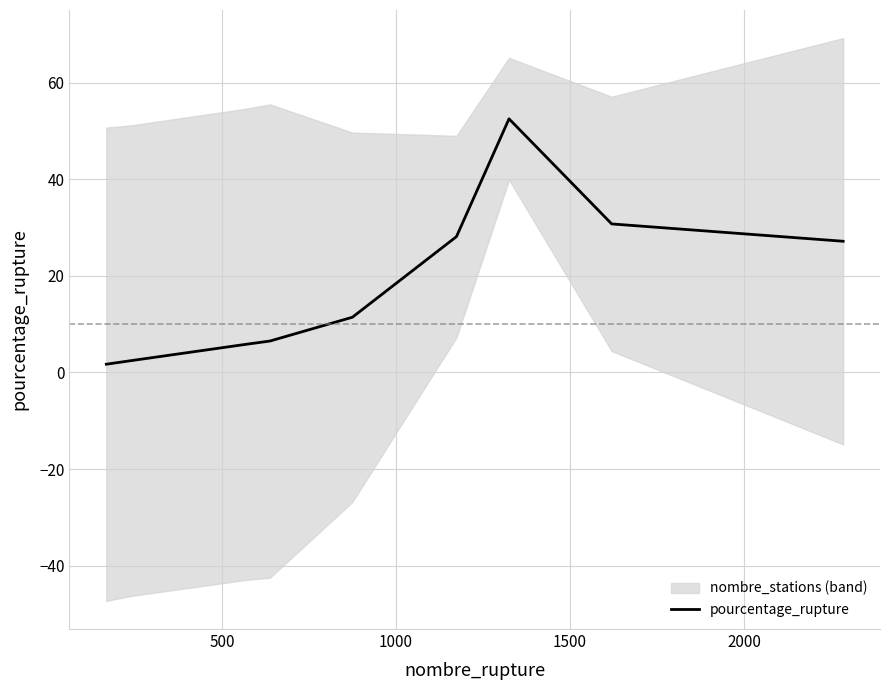

What is the greatest value displayed?

52.5